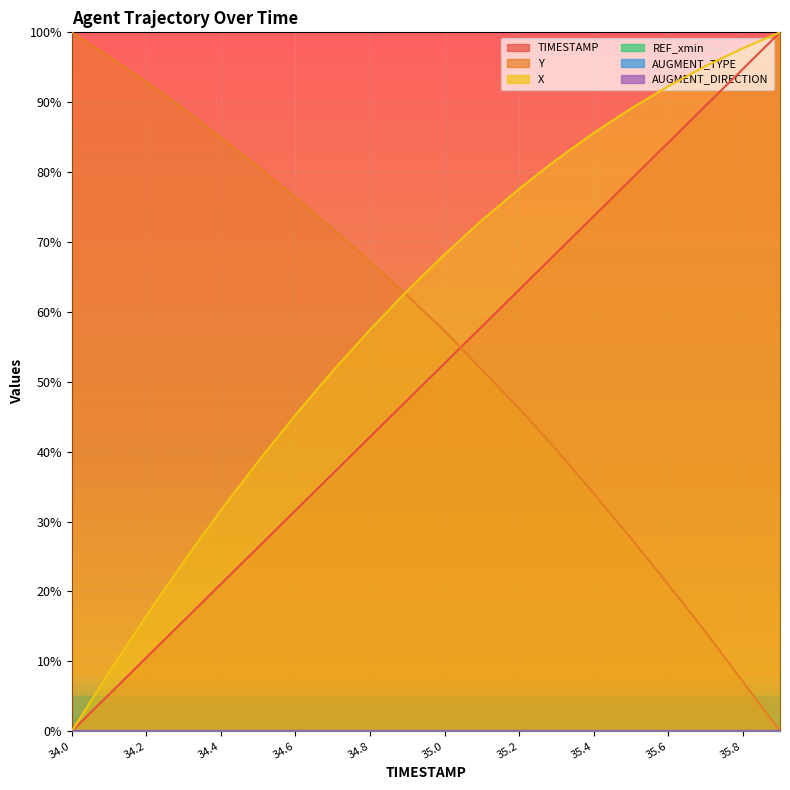

What position from the right is 35.9?

1